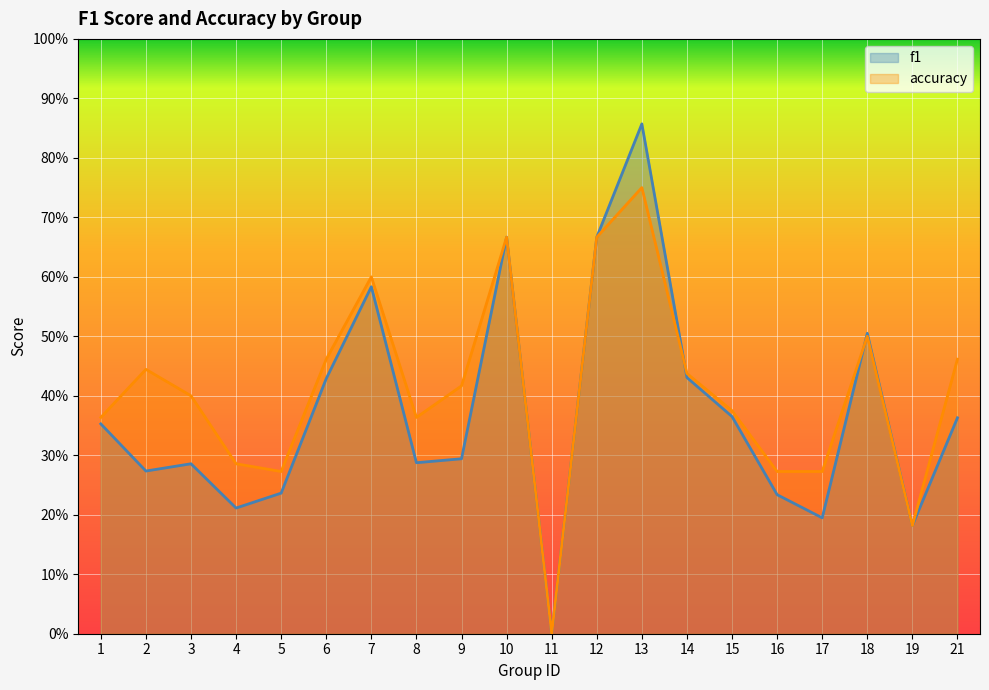

What are all the series names shown in the legend?

f1, accuracy